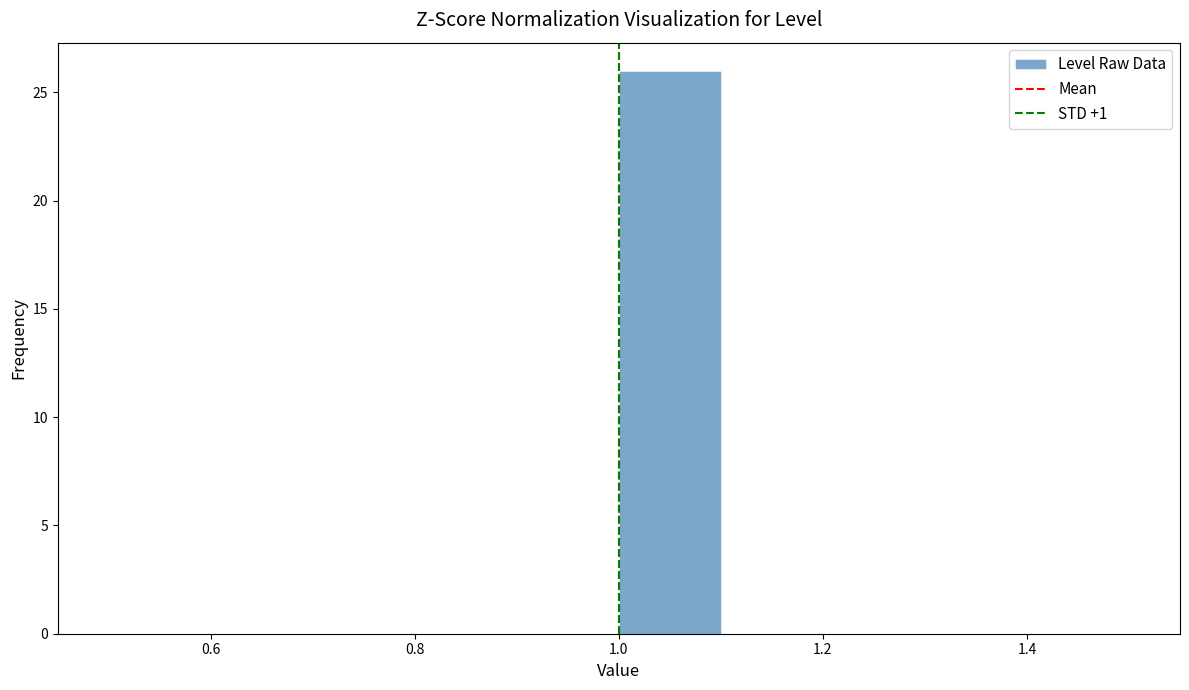

Reading left to right, transcribe this chart: for each bar, give the range it covers on the x-axis and its height. The values are not printed on the chart, so give them approximately, as read against the axis.

0.5 to 0.6: 0
0.6 to 0.7: 0
0.7 to 0.8: 0
0.8 to 0.9: 0
0.9 to 1.0: 0
1.0 to 1.1: 26
1.1 to 1.2: 0
1.2 to 1.3: 0
1.3 to 1.4: 0
1.4 to 1.5: 0